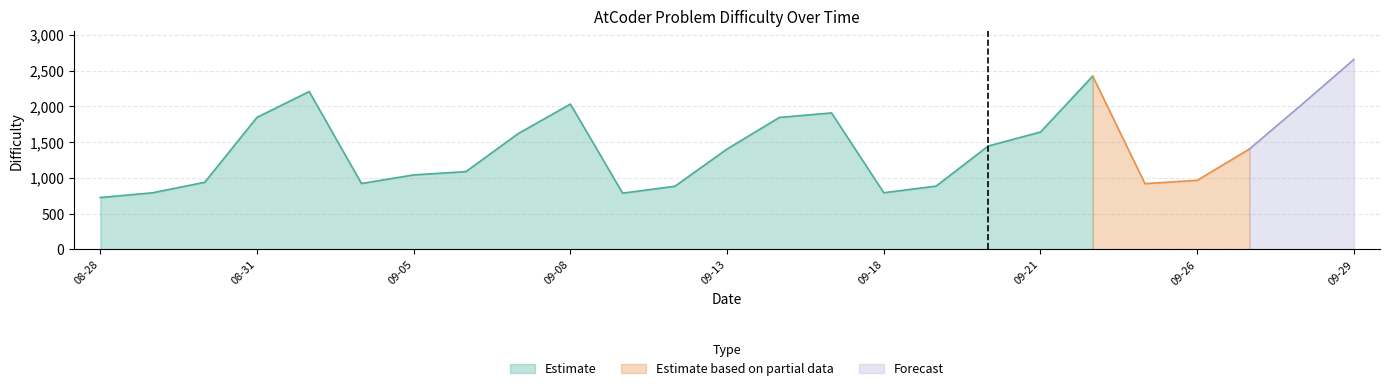

Rank the categories by value from highest to lowest.

2023-09-29, 2023-09-22, 2023-09-01, 2023-09-08, 2023-09-28, 2023-09-15, 2023-08-31, 2023-09-14, 2023-09-21, 2023-09-07, 2023-09-20, 2023-09-13, 2023-09-27, 2023-09-06, 2023-09-05, 2023-09-26, 2023-08-30, 2023-09-04, 2023-09-25, 2023-09-19, 2023-09-12, 2023-09-18, 2023-08-29, 2023-09-11, 2023-08-28